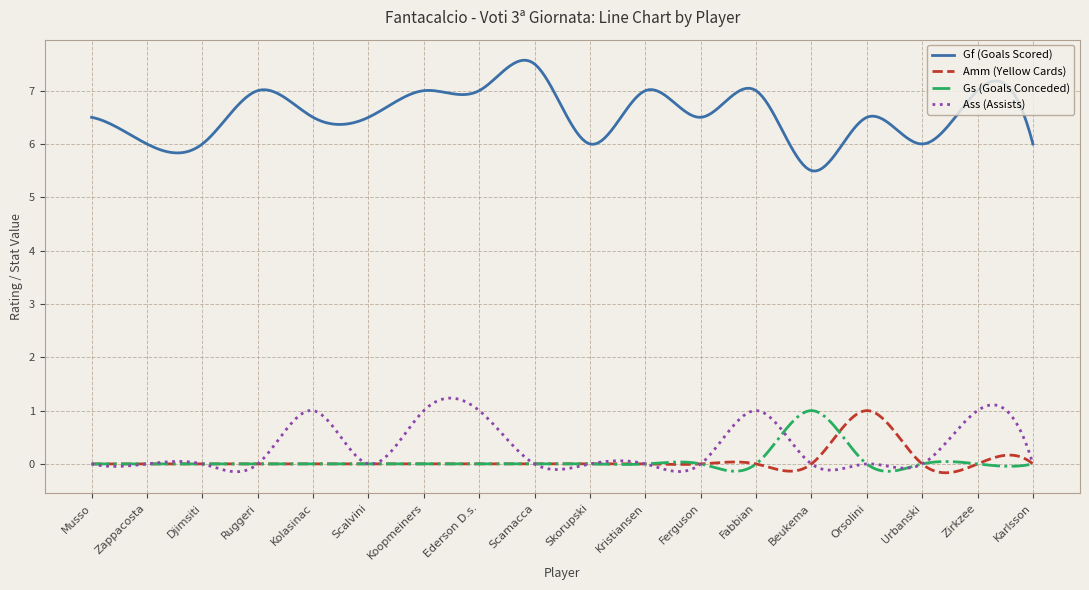

What is the greatest value displayed?

7.6